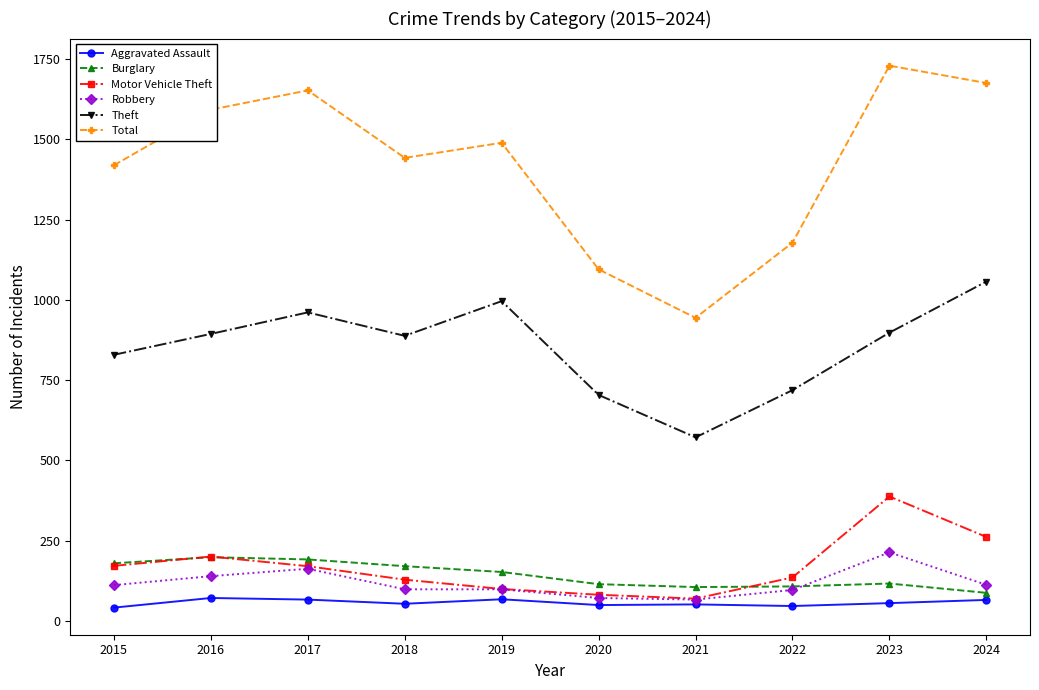

The Robbery series shows 97 at 2022. True or false?

True